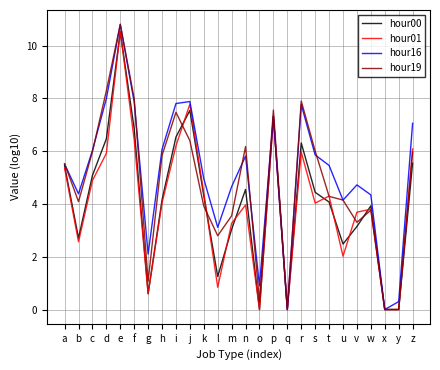

What is the total value across all series at z?

24.7